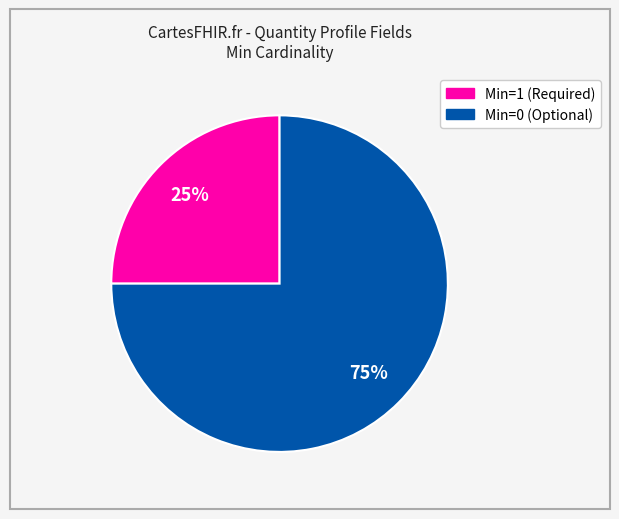

Does any single category account for the majority?

Yes